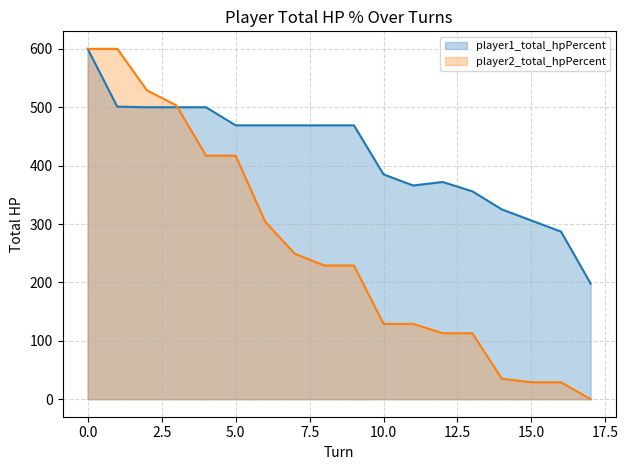

Which category has the lowest value in the player2_total_hpPercent line series?

17